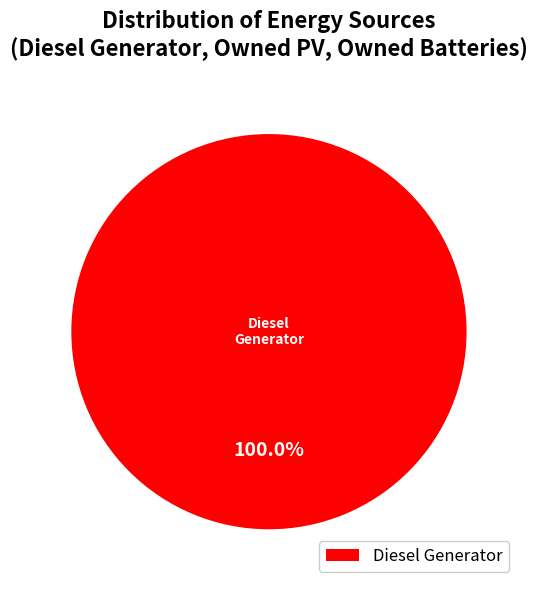

Does any single category account for the majority?

Yes